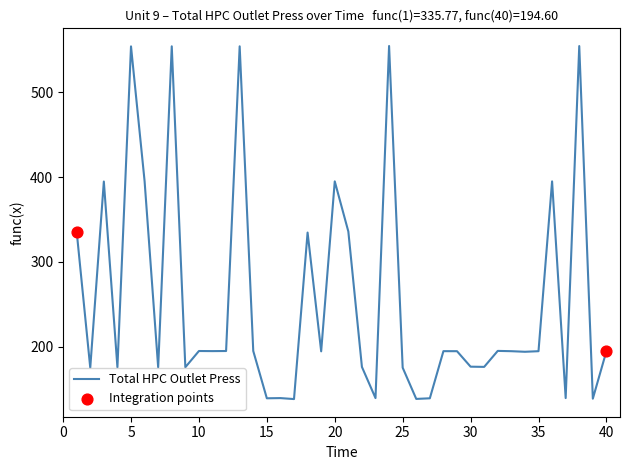

What is the smallest value displayed?

138.1